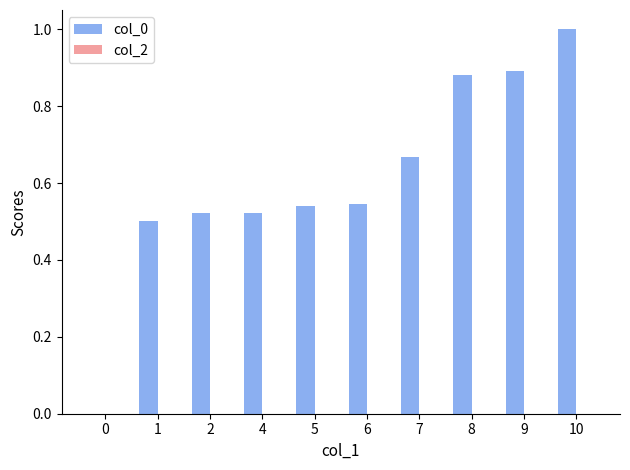

The chart shows a value of 0.5 at 5. True or false?

True